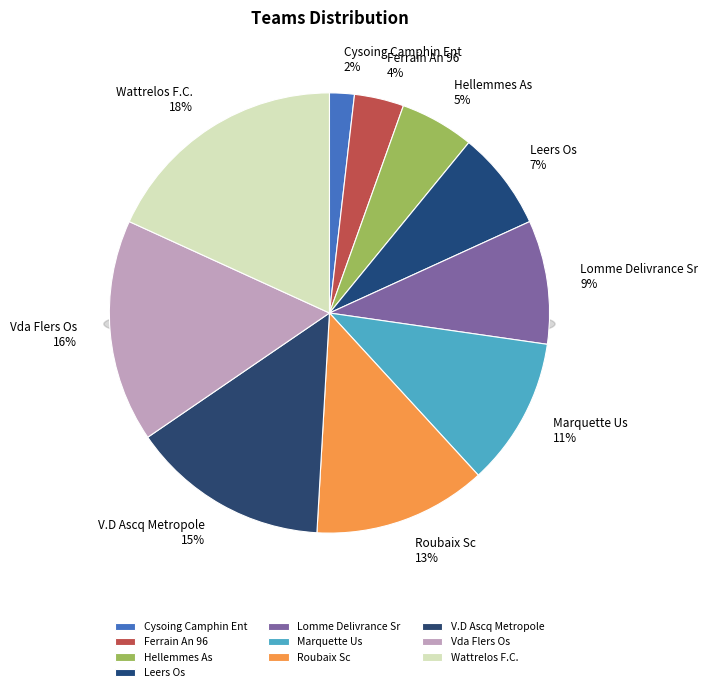

How many slices are in this pie chart?

10